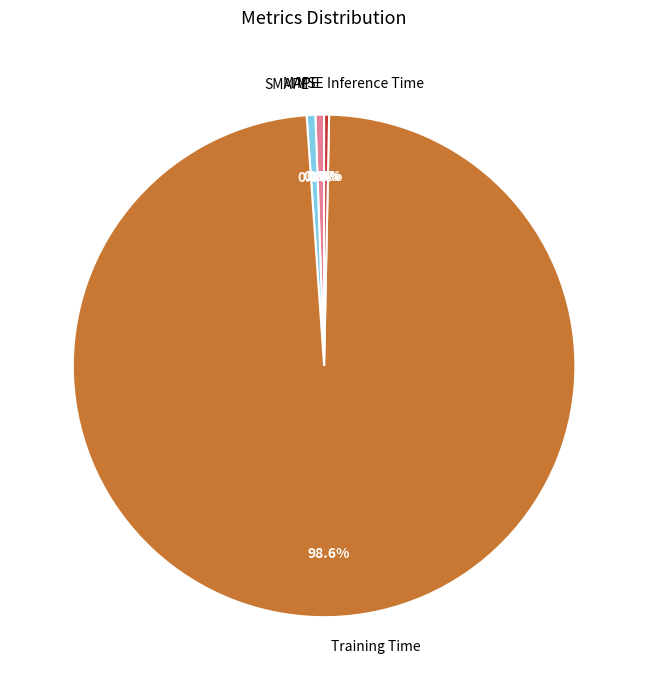

What is the largest slice in the pie chart?

Training Time